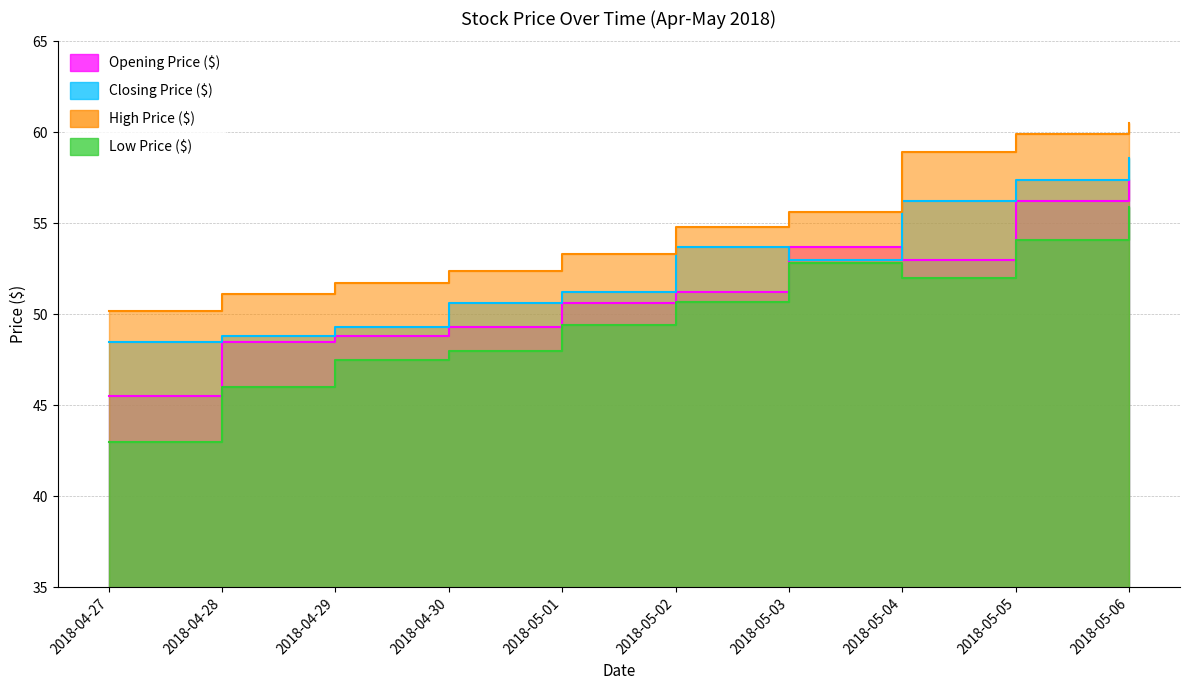

At which label does High Price ($) first exceed 54?

2018-05-02